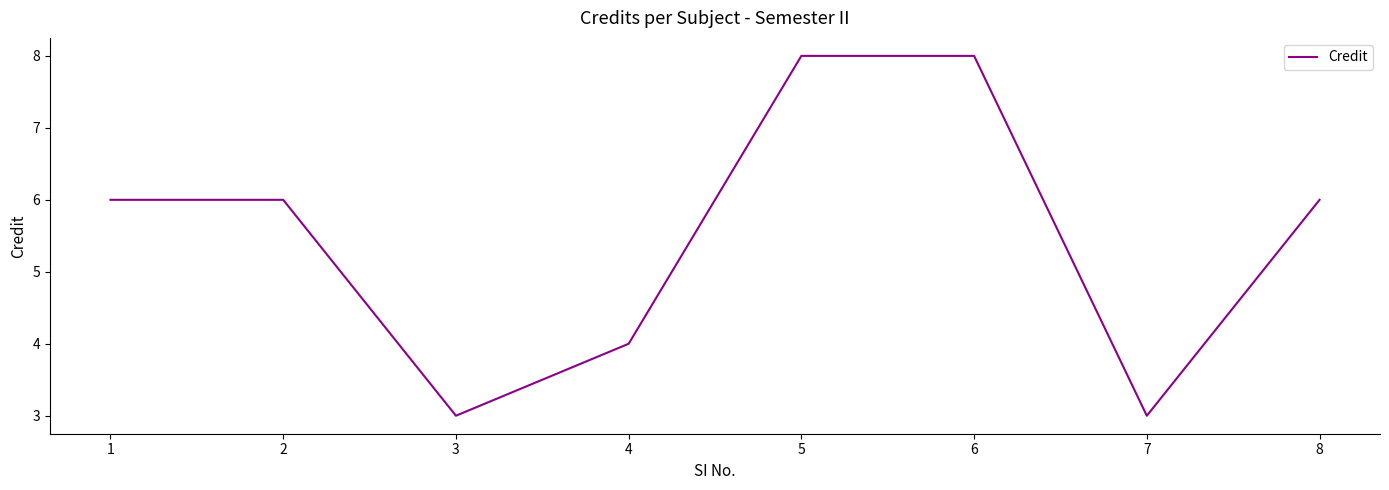

True or false: the data shows 3 at 4.

False